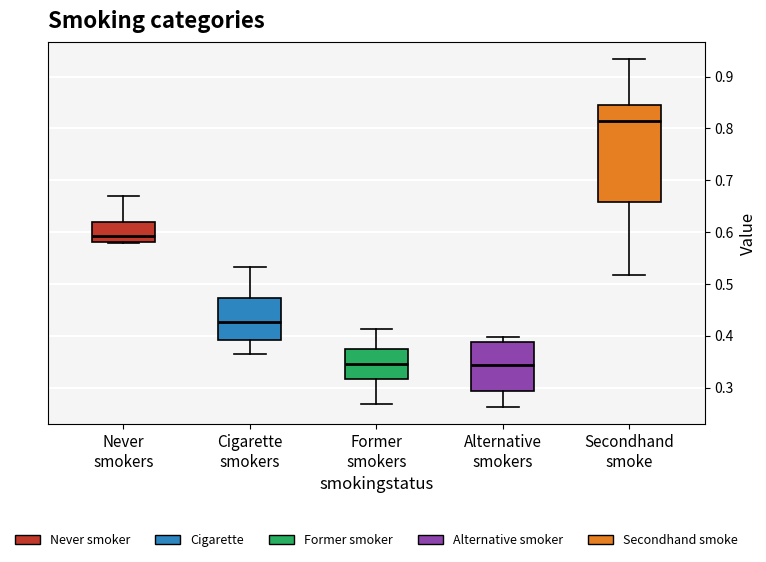

Reading left to right, read every box against the y-axis: the position of its median line, the range the box covers, and the ends of its whiskers. The values are not printed on the chart, so give them approximately, as read against the axis.

Never smokers: median 0.59, box 0.58 to 0.62, whiskers 0.58 (just below the box's lower edge) to 0.67
Cigarette smokers: median 0.43, box 0.39 to 0.47, whiskers 0.36 to 0.53
Former smokers: median 0.35, box 0.32 to 0.37, whiskers 0.27 to 0.41
Alternative smokers: median 0.34, box 0.29 to 0.39, whiskers 0.26 to 0.40
Secondhand smoke: median 0.81, box 0.66 to 0.85, whiskers 0.52 to 0.93